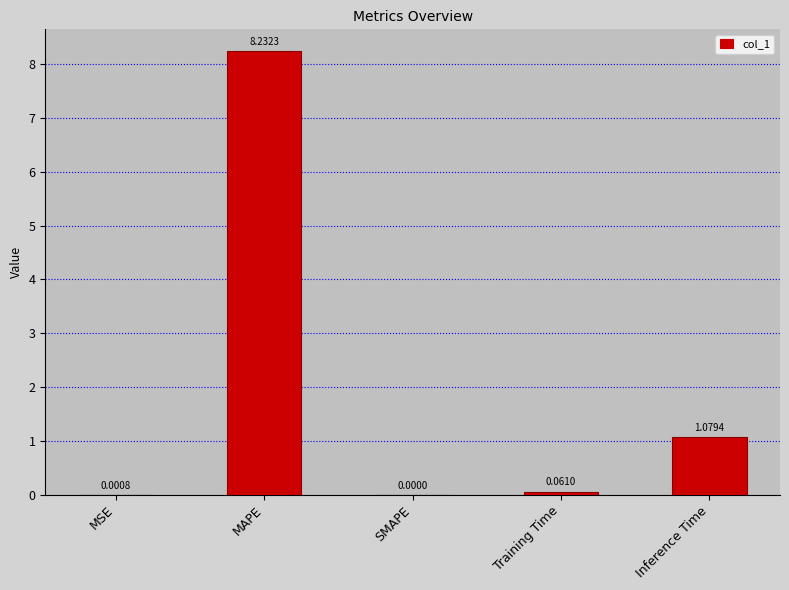

What is the sum of all values?

9.4